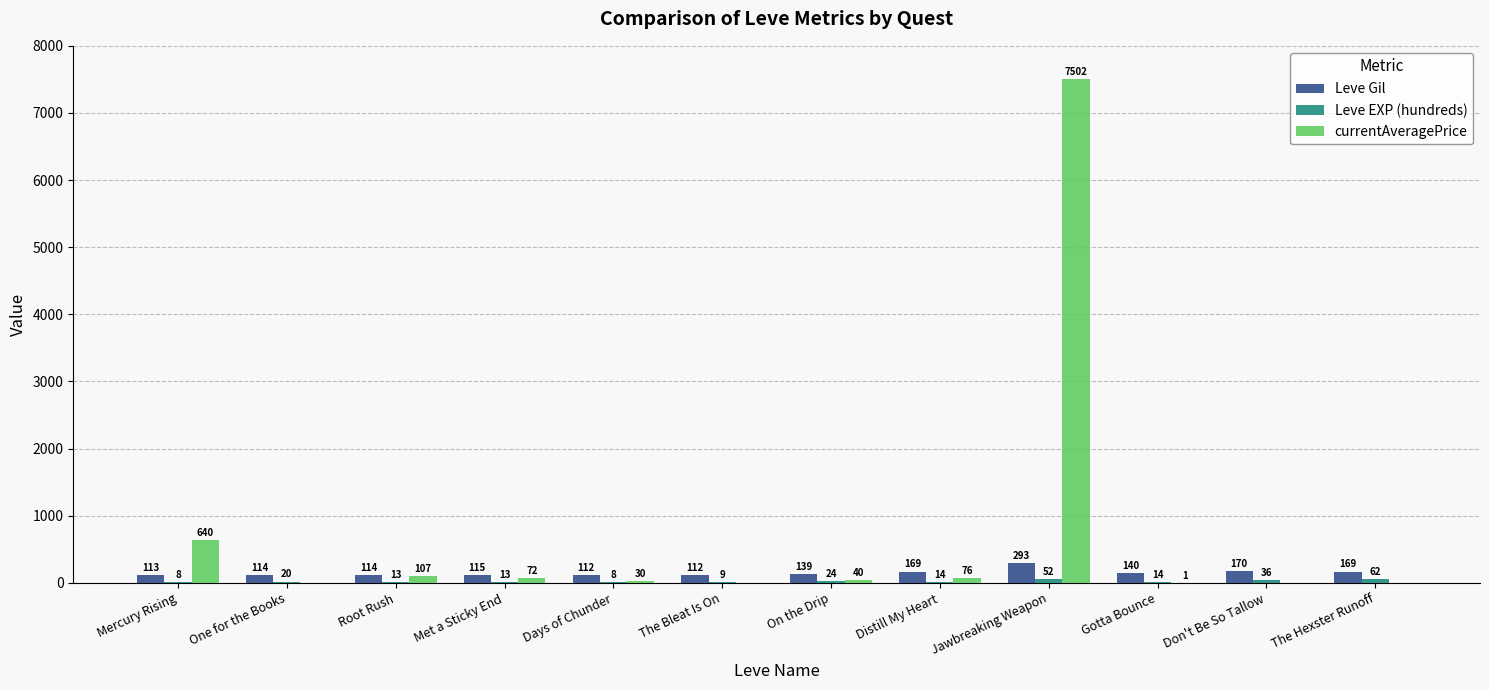

What is the approximate value of Leve Gil at Root Rush?

114.0